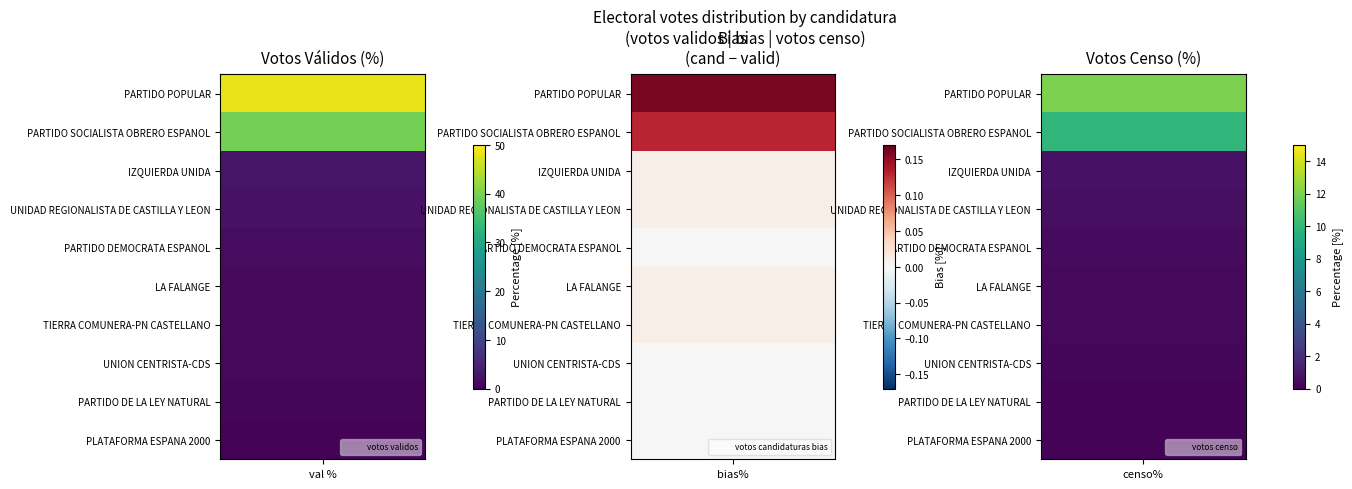

What is the total value across all series at 2?

24.9